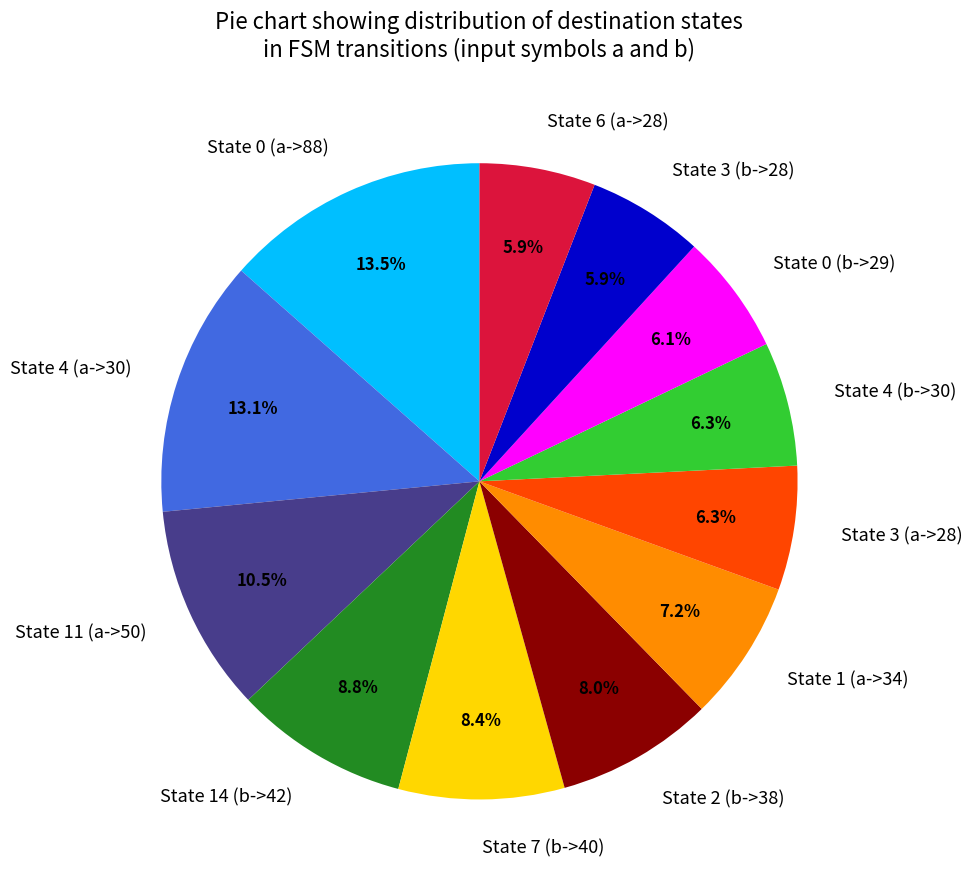

Is there any slice that represents more than half of the pie?

No